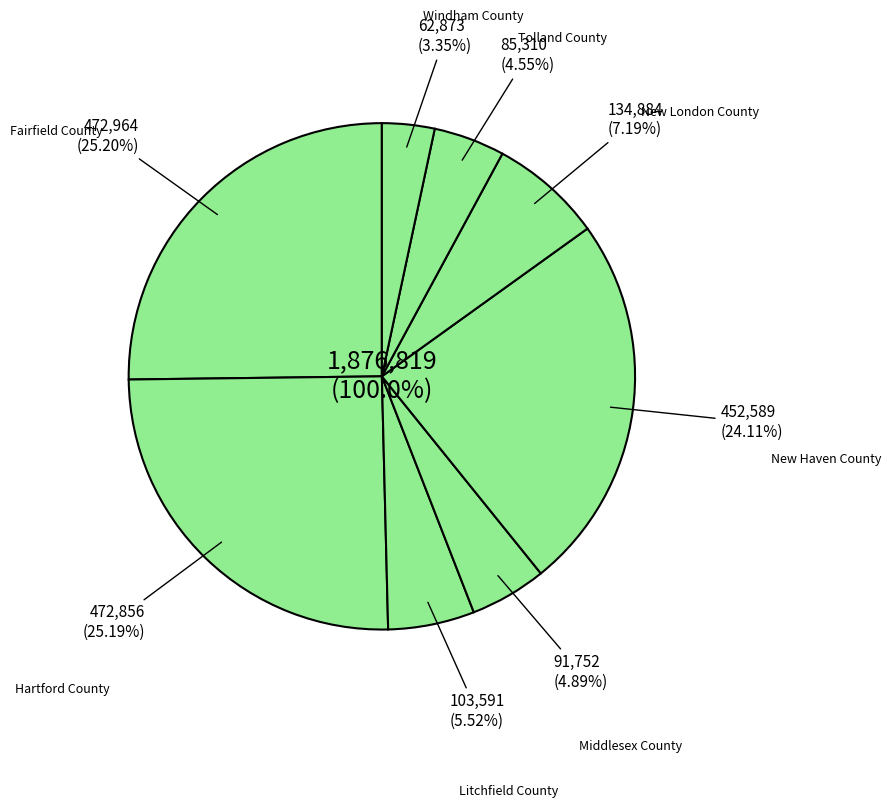

Is it true that Tolland County, CT is 14% of the pie?

False